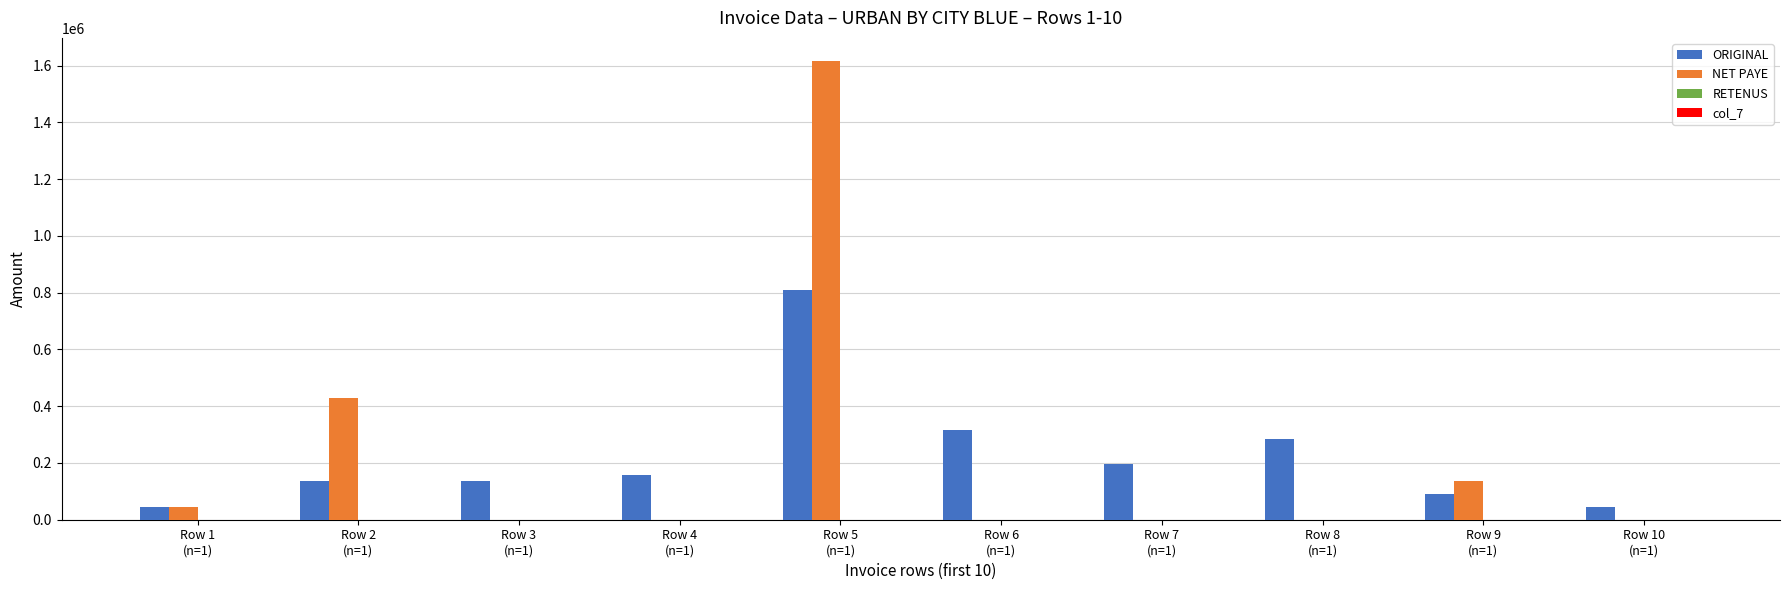

Count the number of categories in the chart.

10